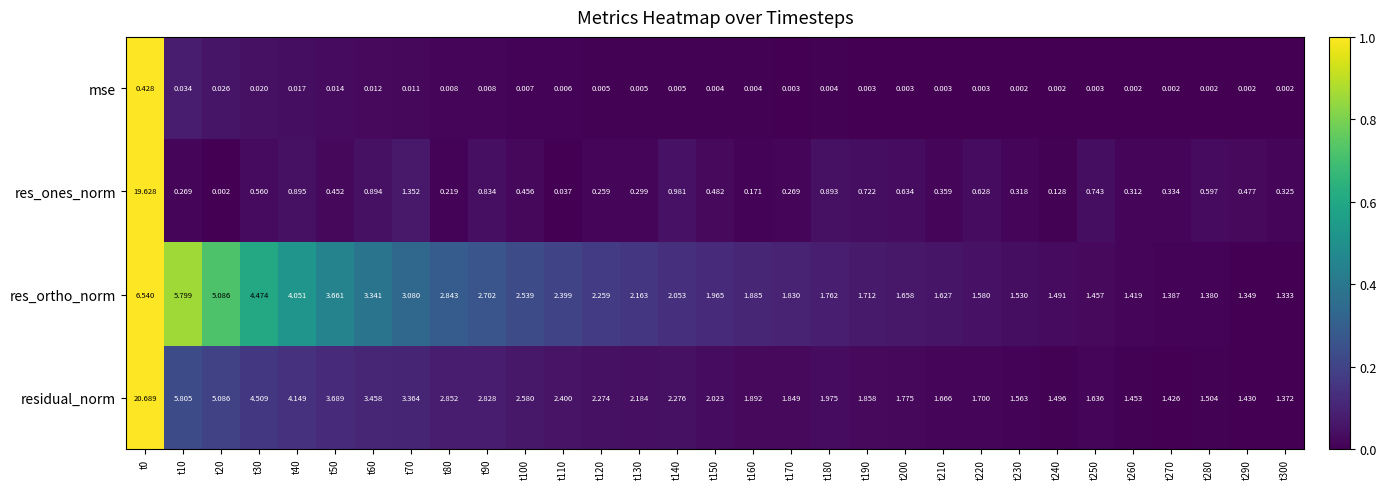

How many categories are shown in the chart?

31